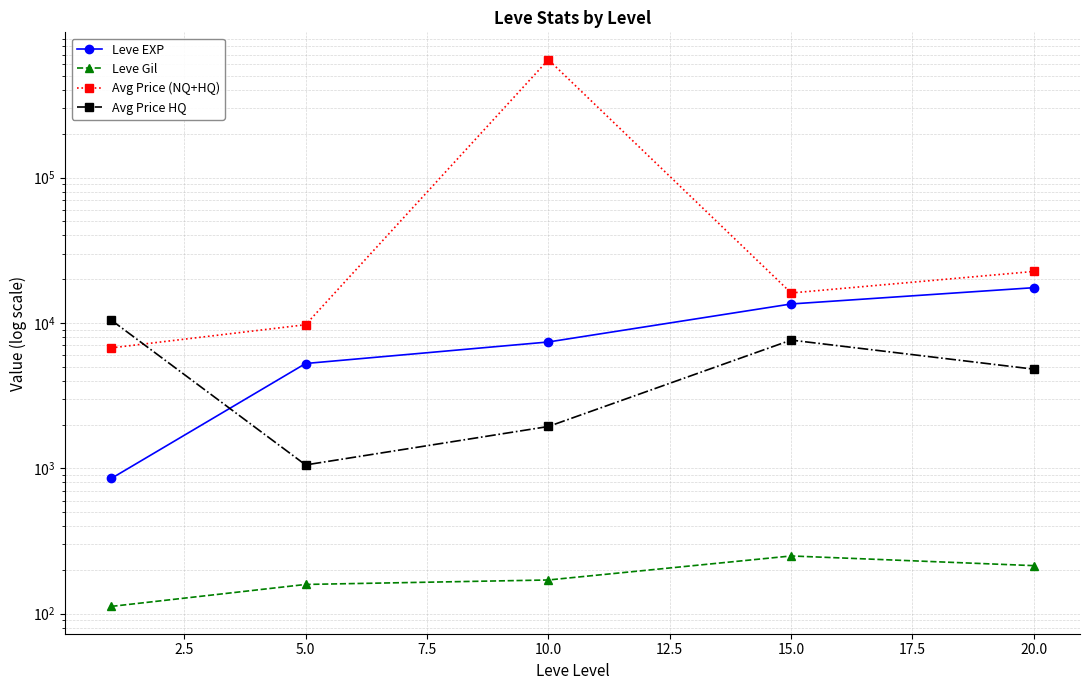

How many categories are shown in the chart?

5